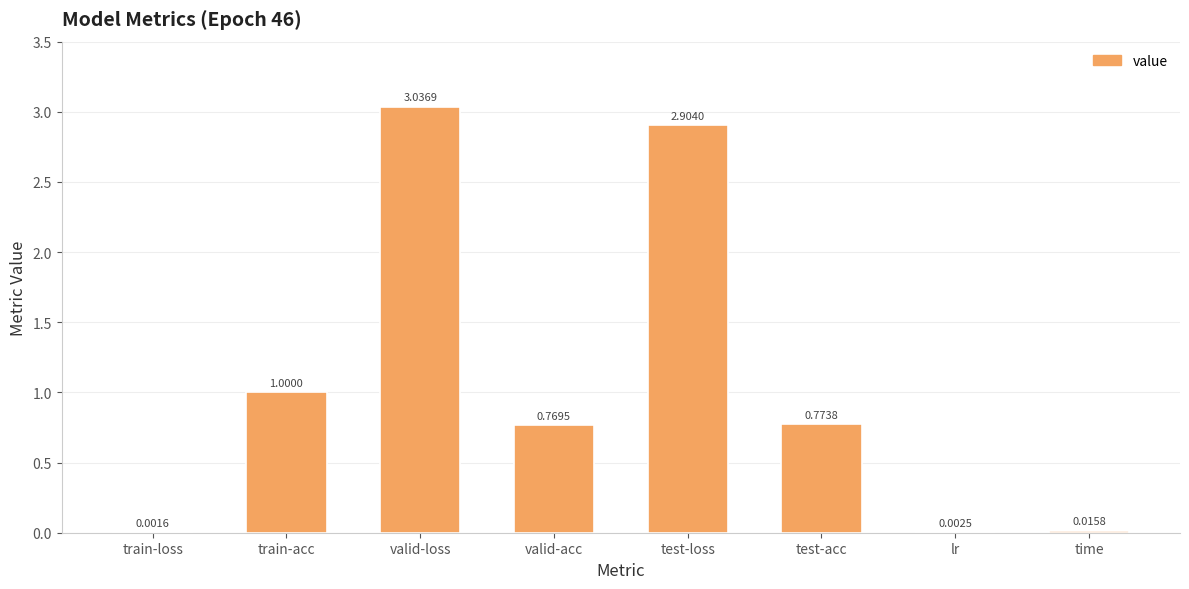

What is the difference between the values at time and test-loss?

2.9